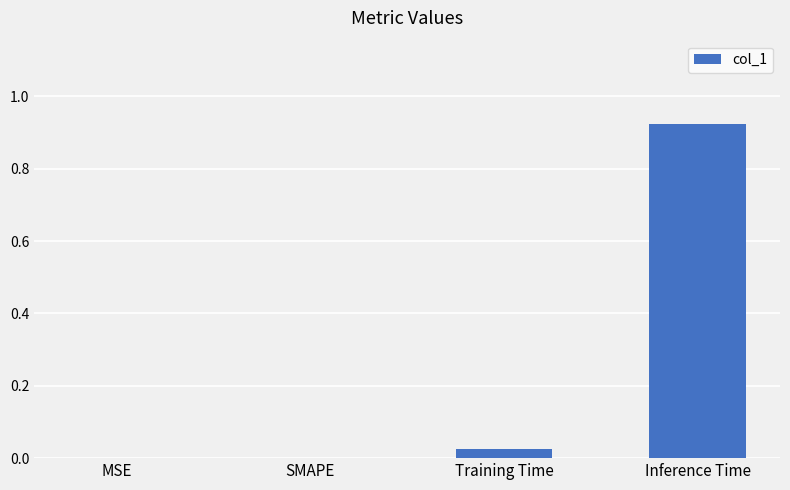

What is the change in value from Training Time to Inference Time?

+0.9